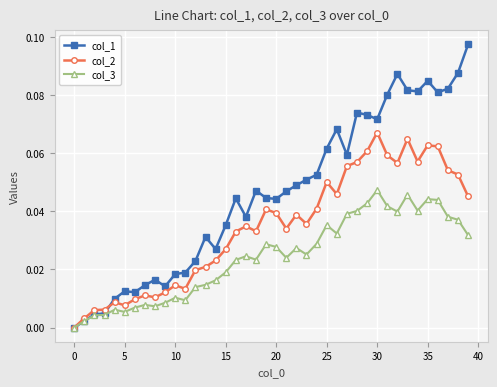

Which series has the largest range (max minus min)?

col_1